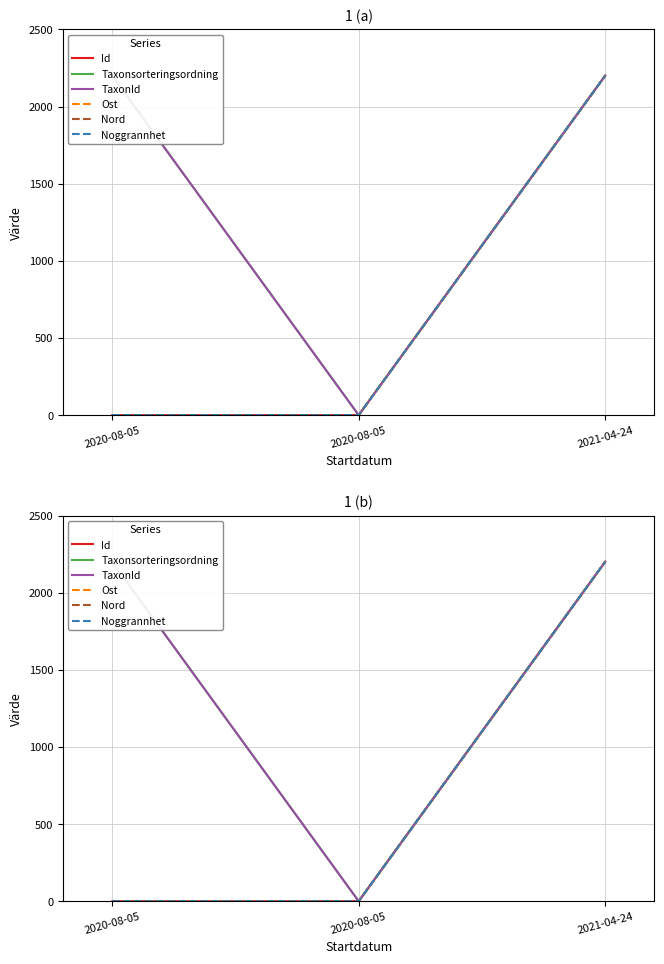

At how many categories does at least one series exceed 1361?

2